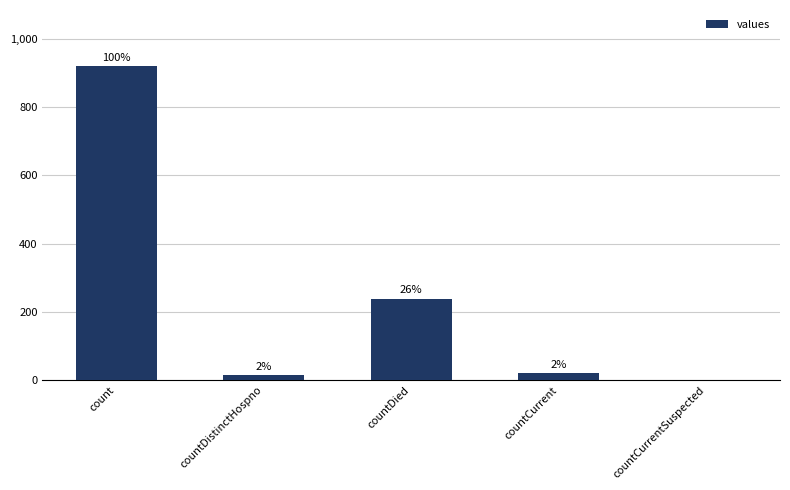

Are the bars horizontal?

No